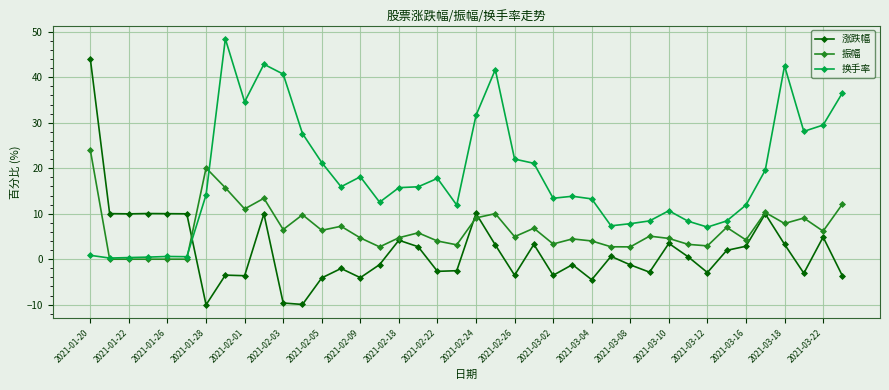

How many distinct data groups are displayed?

3